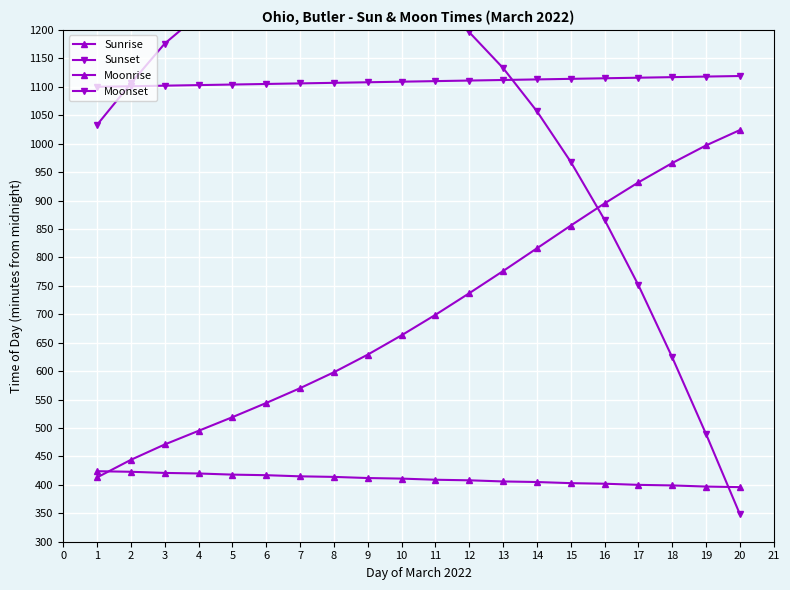

What are all the series names shown in the legend?

Sunrise, Sunset, Moonrise, Moonset